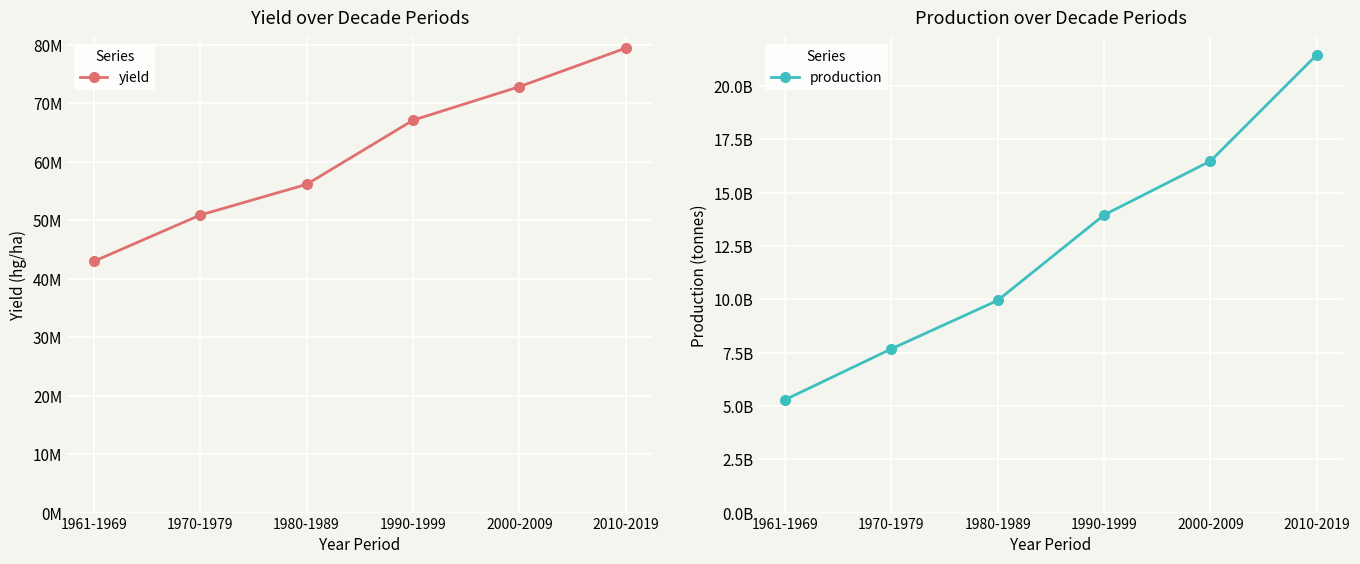

What position from the right is 1980-1989?

4